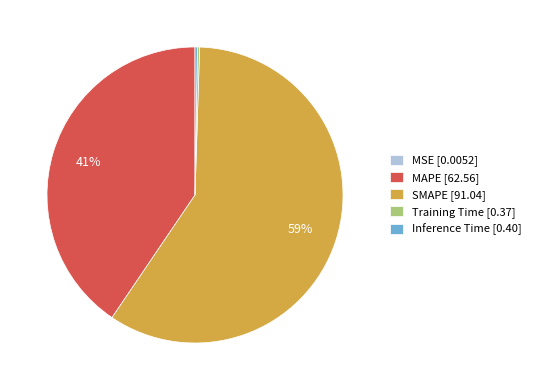

Which category has the biggest portion of the pie?

SMAPE